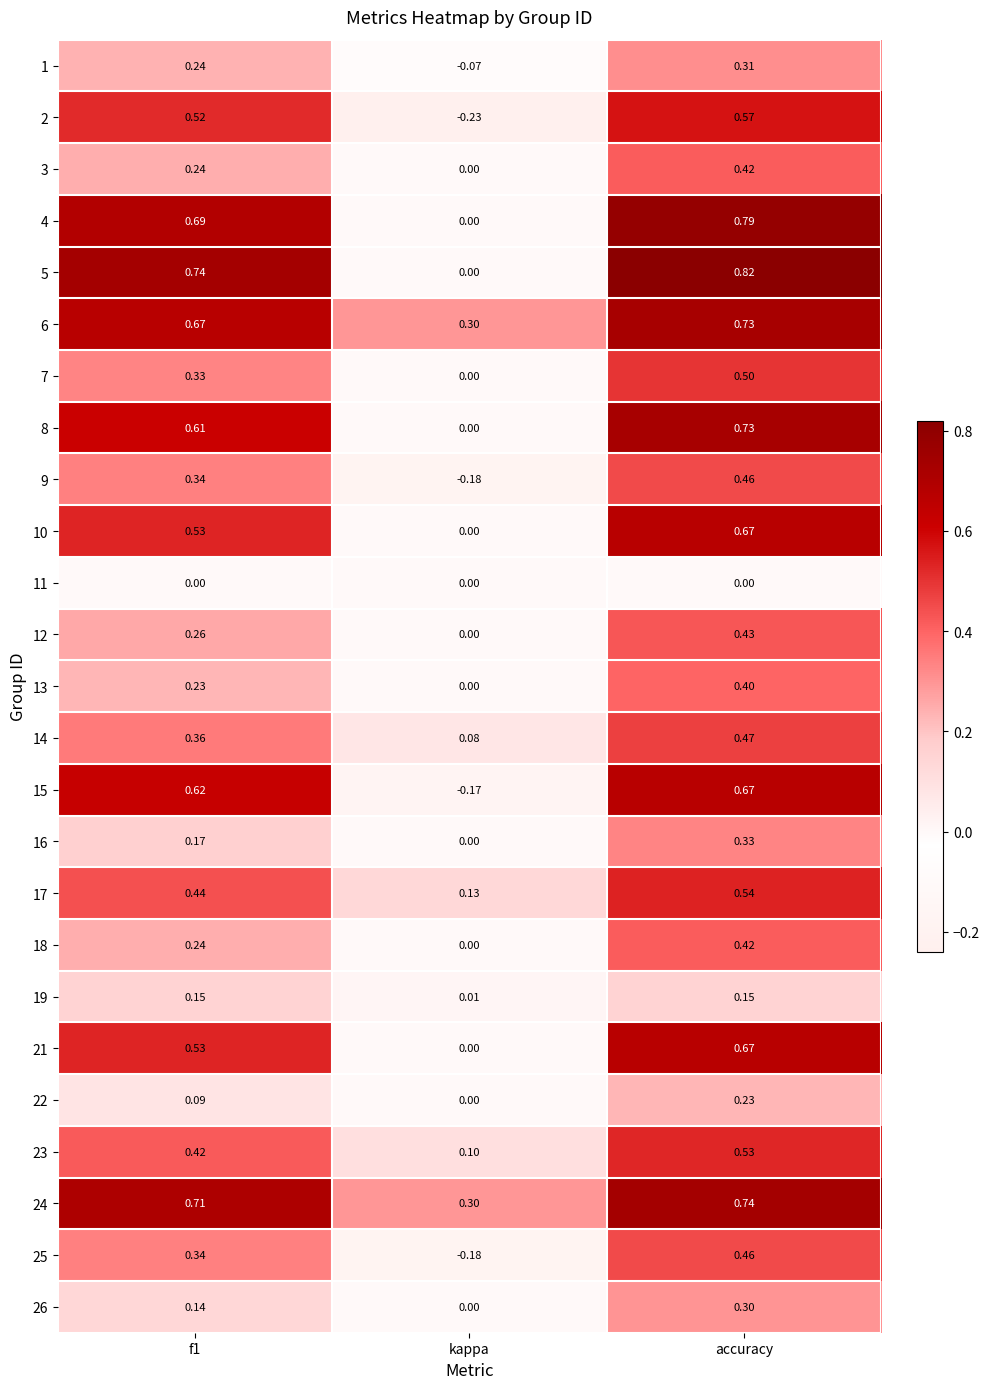

At which category is the sum across all series the highest?

accuracy